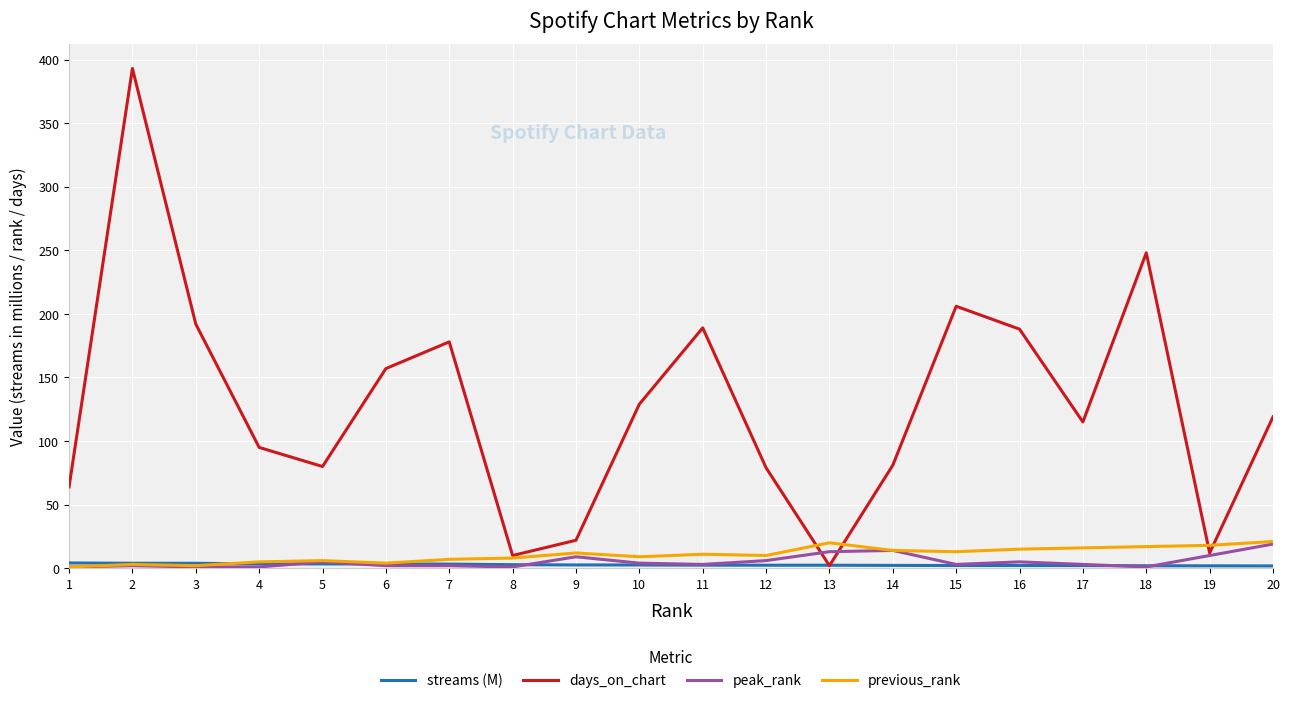

What is the sum of all peak_rank values?

105.0